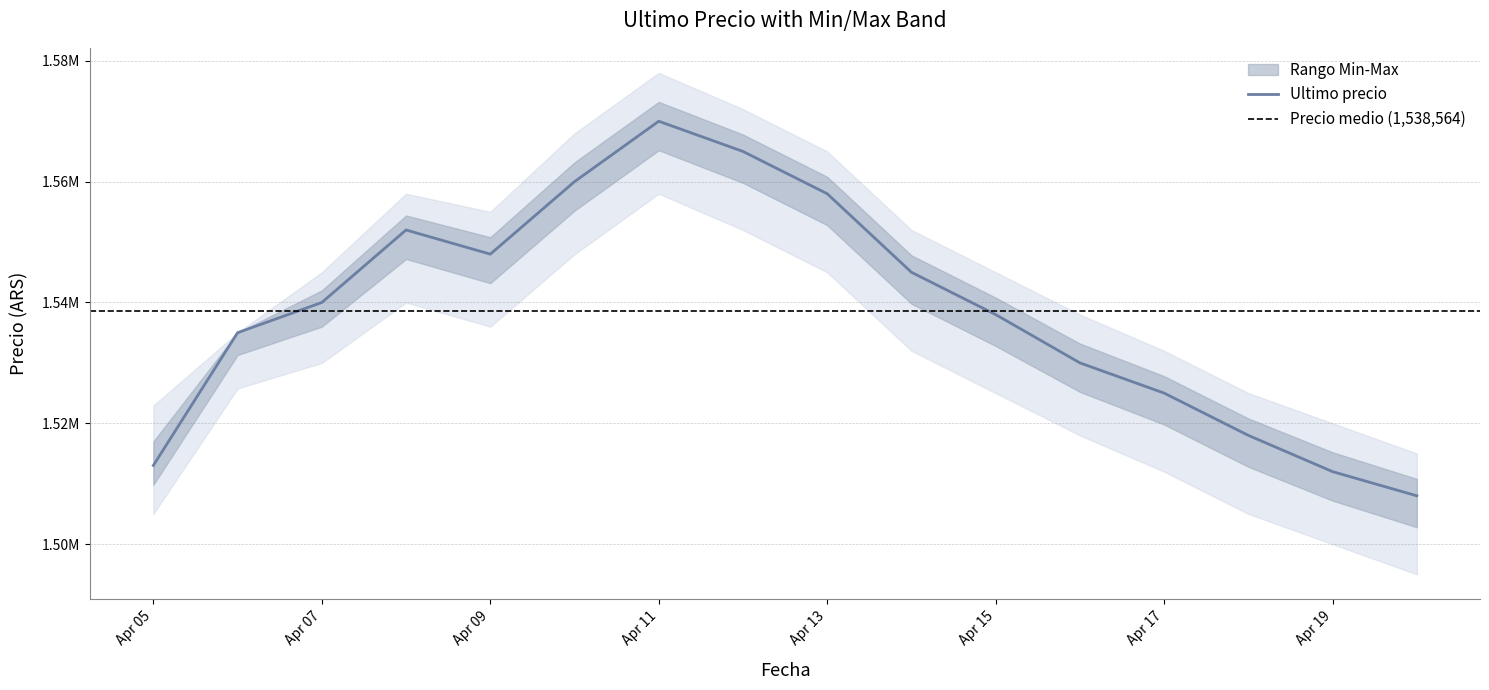

Reading left to right, transcribe all the data shown in this chart.

Ultimo precio: 1513030	1534999	1540000	1552000	1548000	1560000	1570000	1565000	1558000	1545000	1538000	1530000	1525000	1518000	1512000	1508000
Minimo: 1505000	1525775	1530000	1540000	1536000	1548000	1558000	1552000	1545000	1532000	1525000	1518000	1512000	1505000	1500000	1495000
Maximo: 1522946	1534992	1545000	1558000	1555000	1568000	1578000	1572000	1565000	1552000	1545000	1538000	1532000	1525000	1520000	1515000